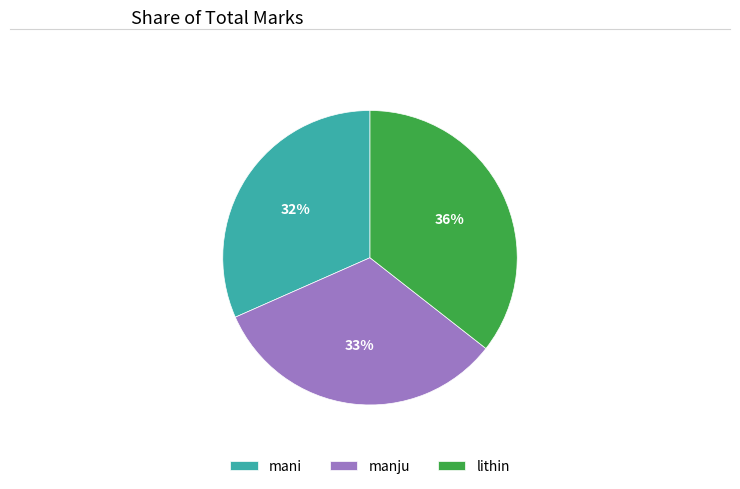

Is it true that manju is 33% of the pie?

True